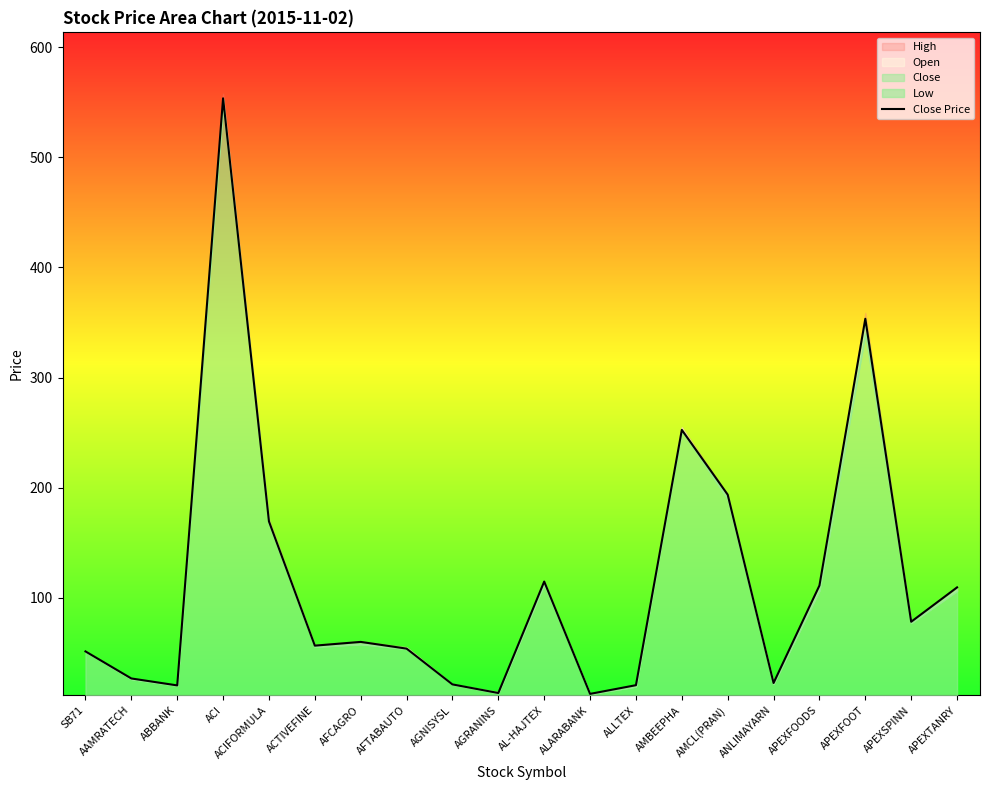

Which category has the highest value across all series?

ACI